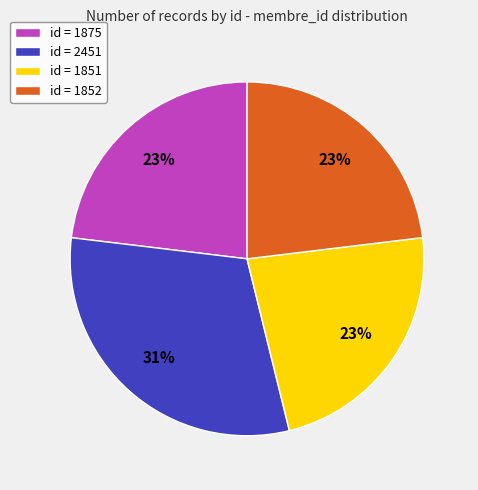

Combined, do id = 1851 and id = 2451 account for over 50%?

Yes